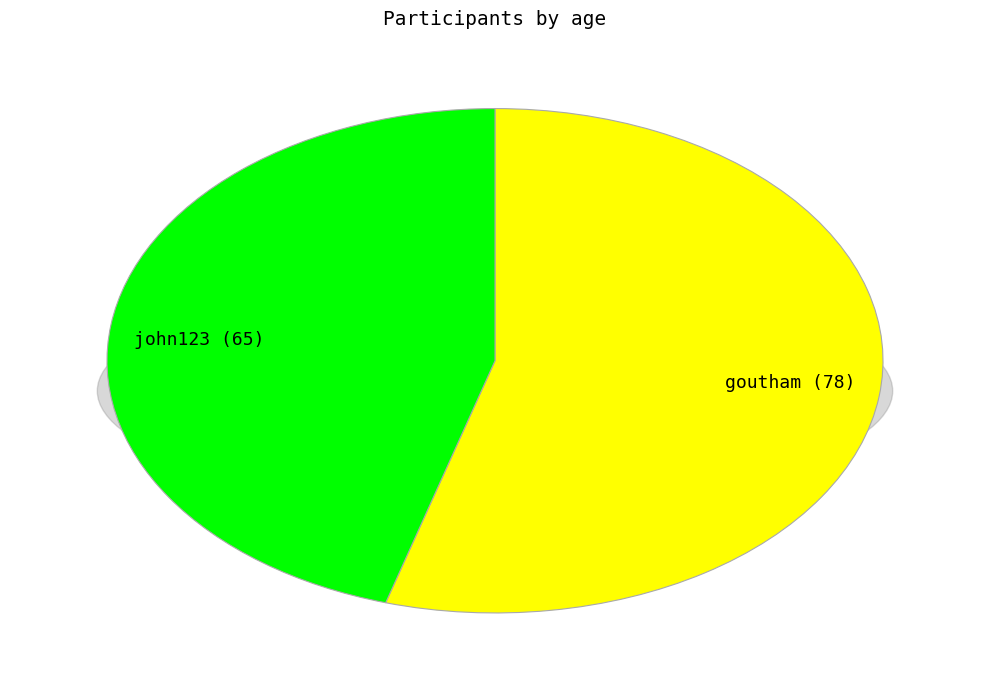

Is the sum of goutham and john123 greater than half?

Yes